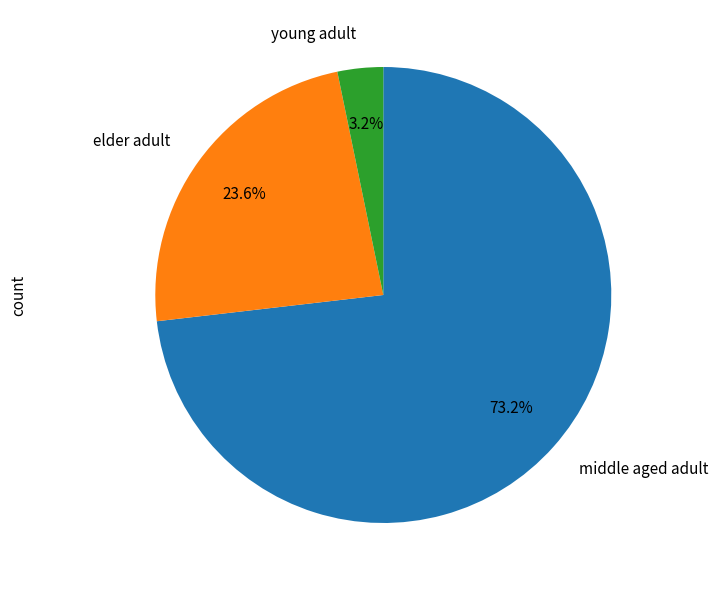

Count the number of slices in the pie.

3